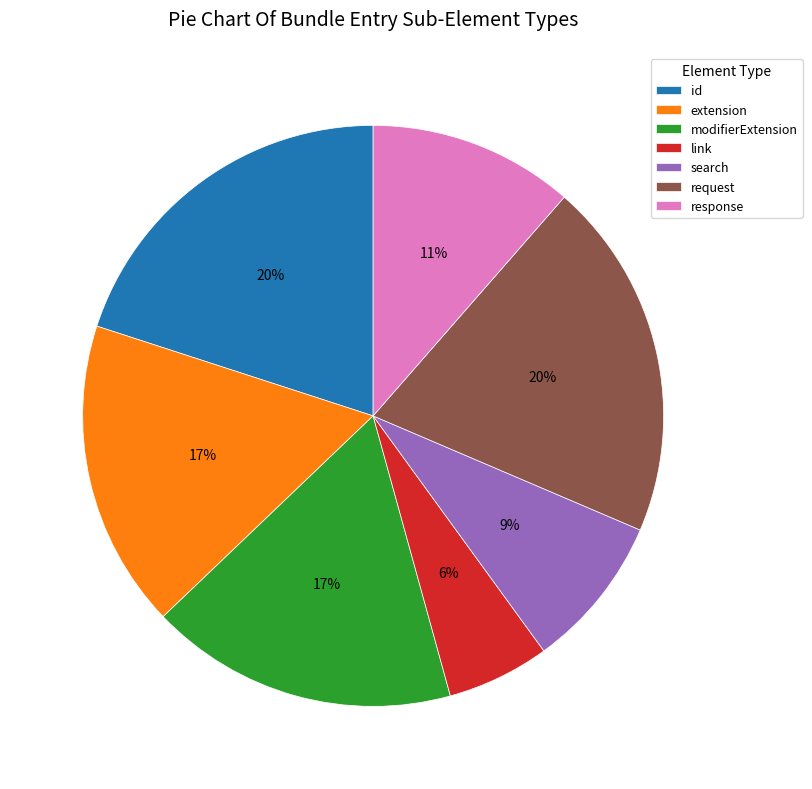

What is the ratio of the value at search to the value at modifierExtension?

0.5